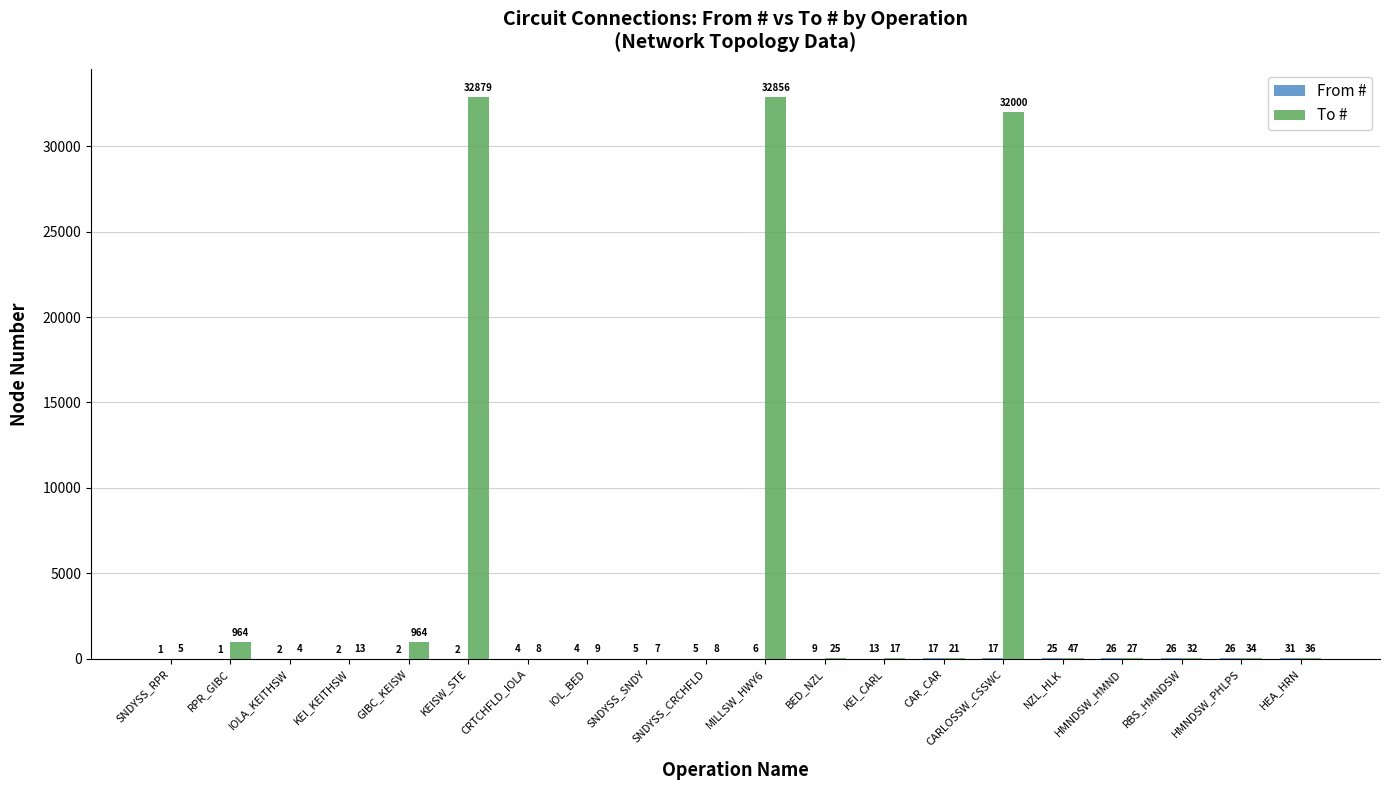

True or false: To # has a value of 21 at CAR_CAR.

True